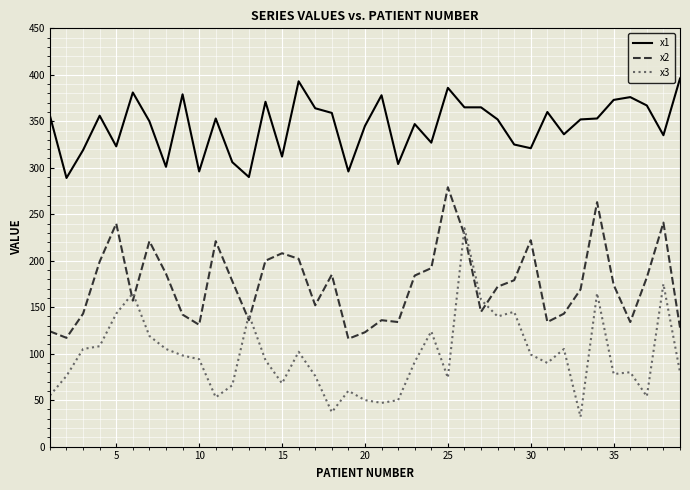

Does the chart display data point markers on the line(s)?

No